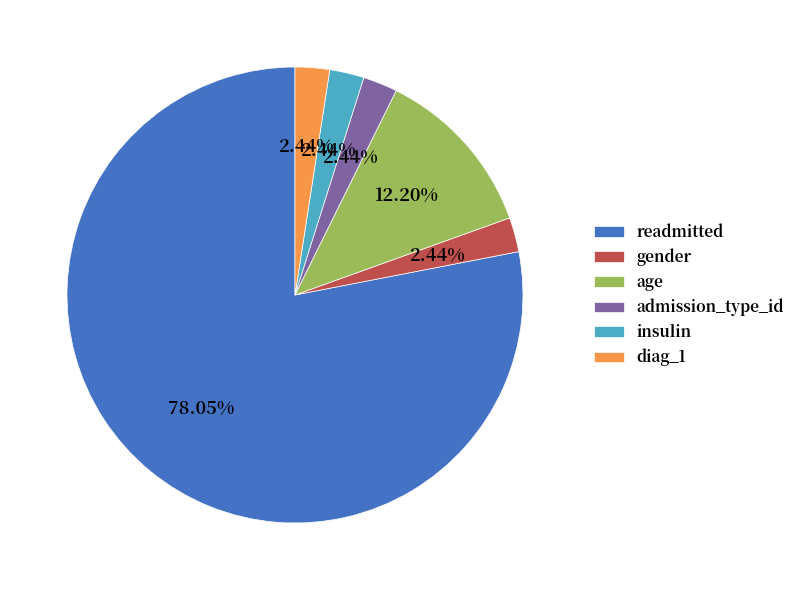

Is it true that admission_type_id is 2% of the pie?

True